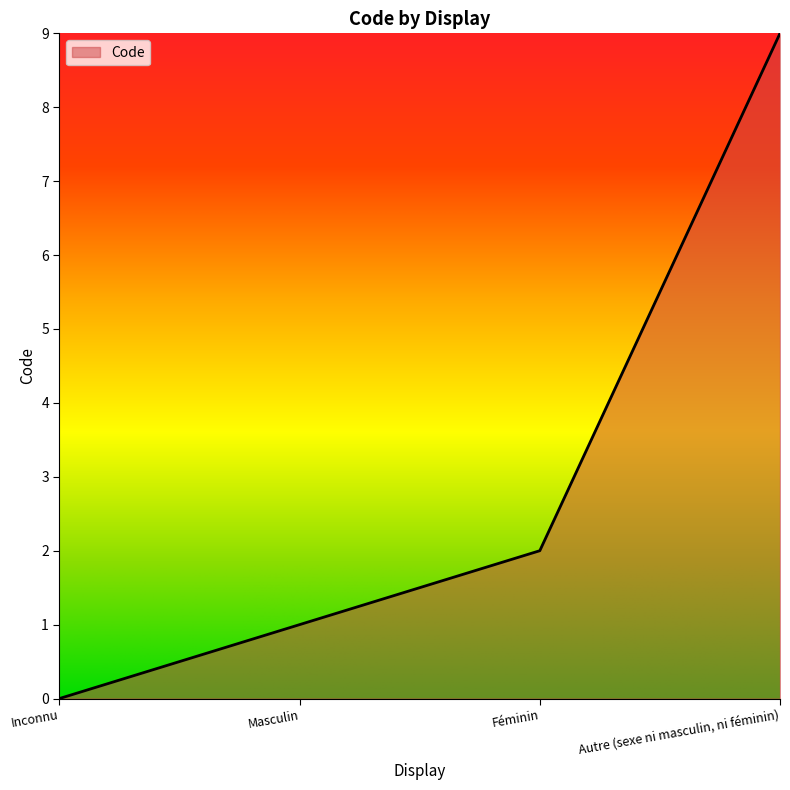

How many lines are shown in the chart?

1